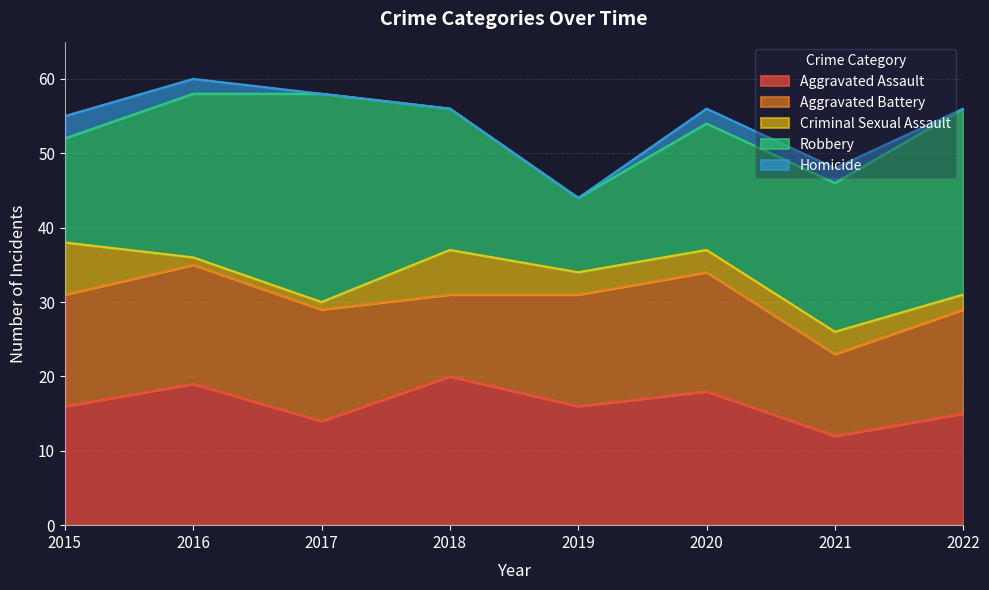

Which category has the highest value in the Aggravated Assault series?

2018